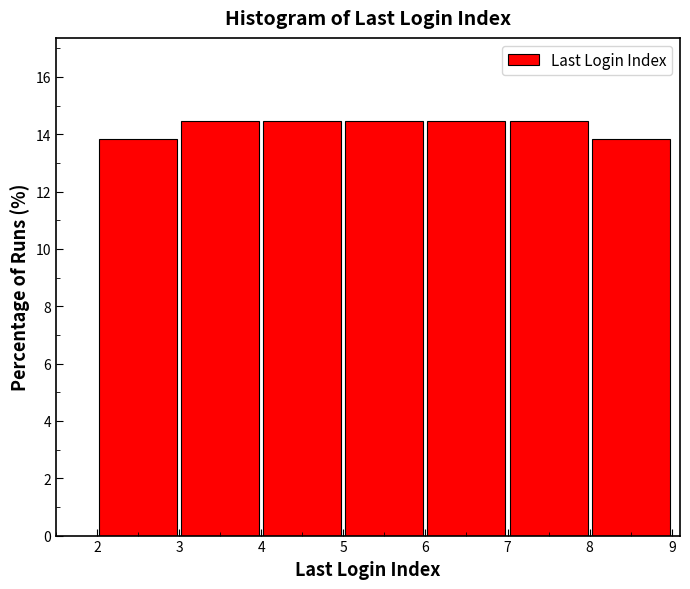

Reading left to right, transcribe this chart: for each bar, give the range it covers on the x-axis and its height. The values are not printed on the chart, so give them approximately, as read against the axis.

2 to 3: 13.8
3 to 4: 14.4
4 to 5: 14.4
5 to 6: 14.4
6 to 7: 14.4
7 to 8: 14.4
8 to 9: 13.8